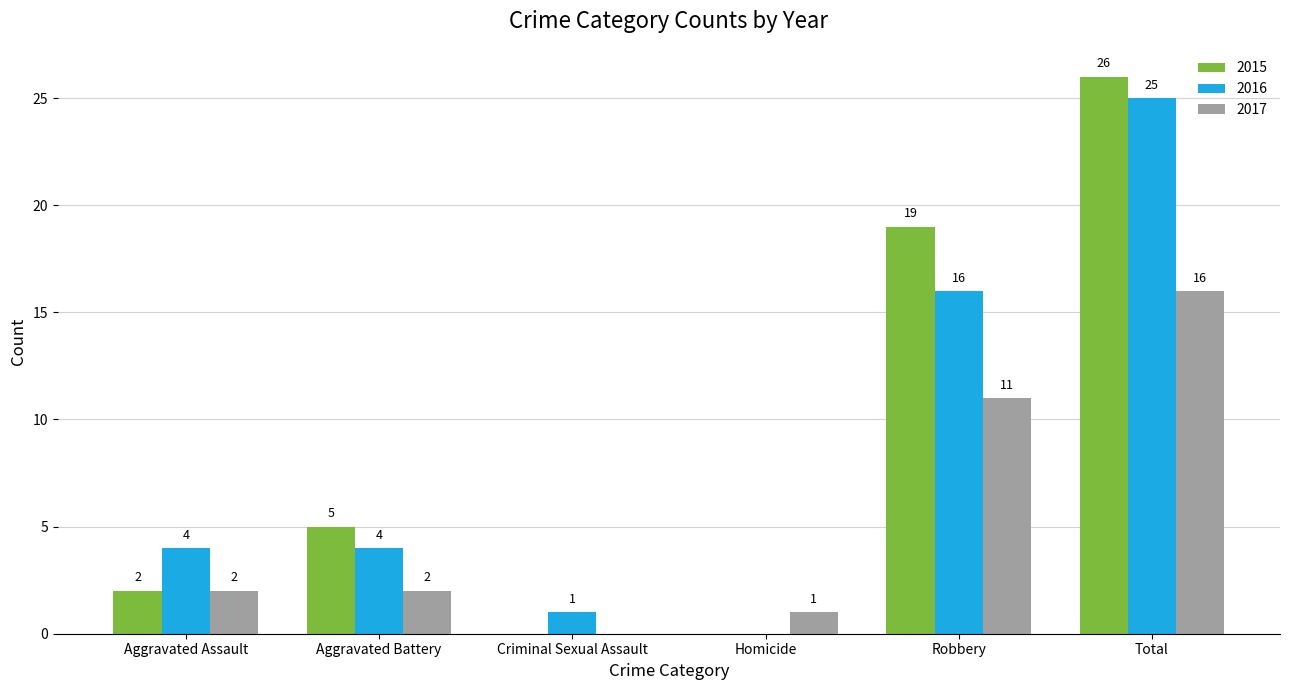

The value of 2015 at Total is 26. True or false?

True